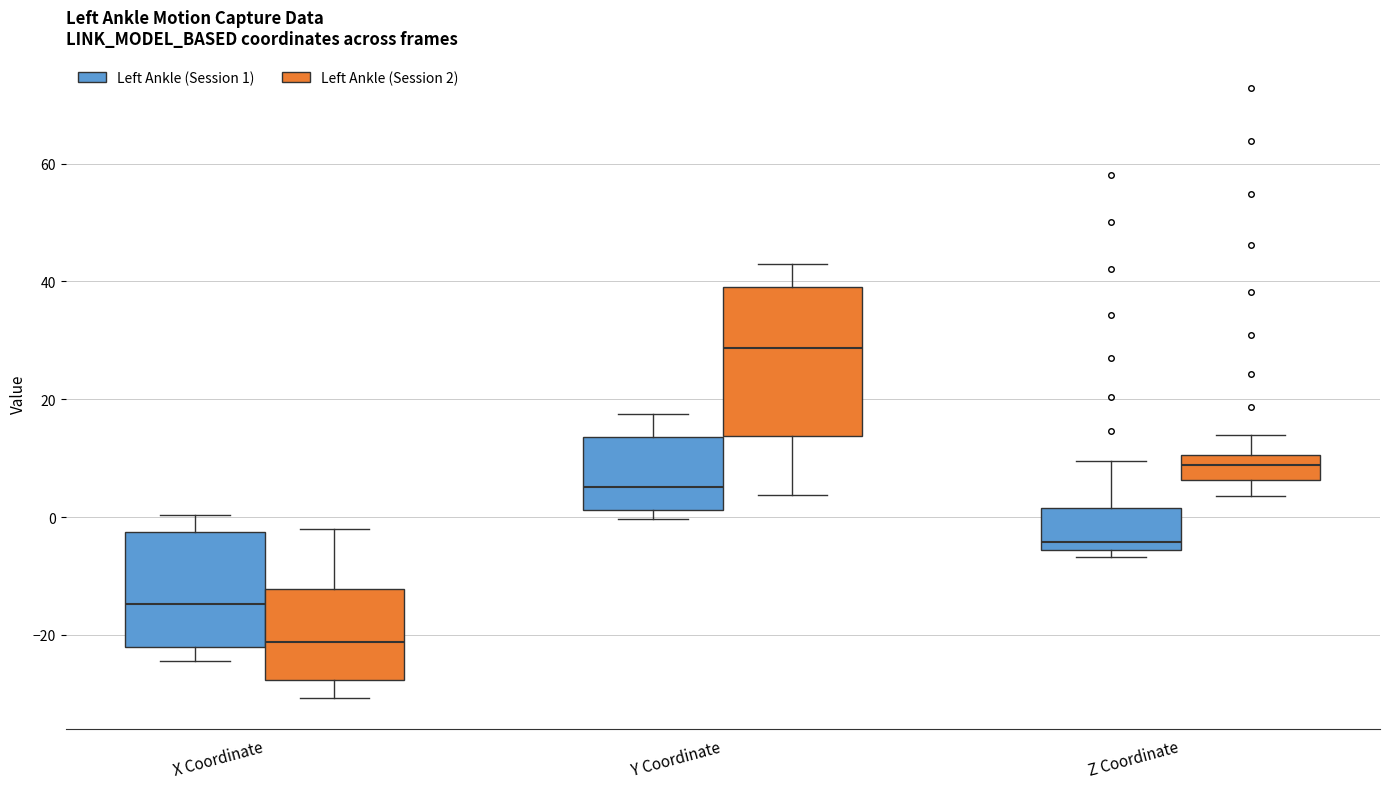

Which box's median line is the highest?

Y Coordinate (Left Ankle (Session 2))